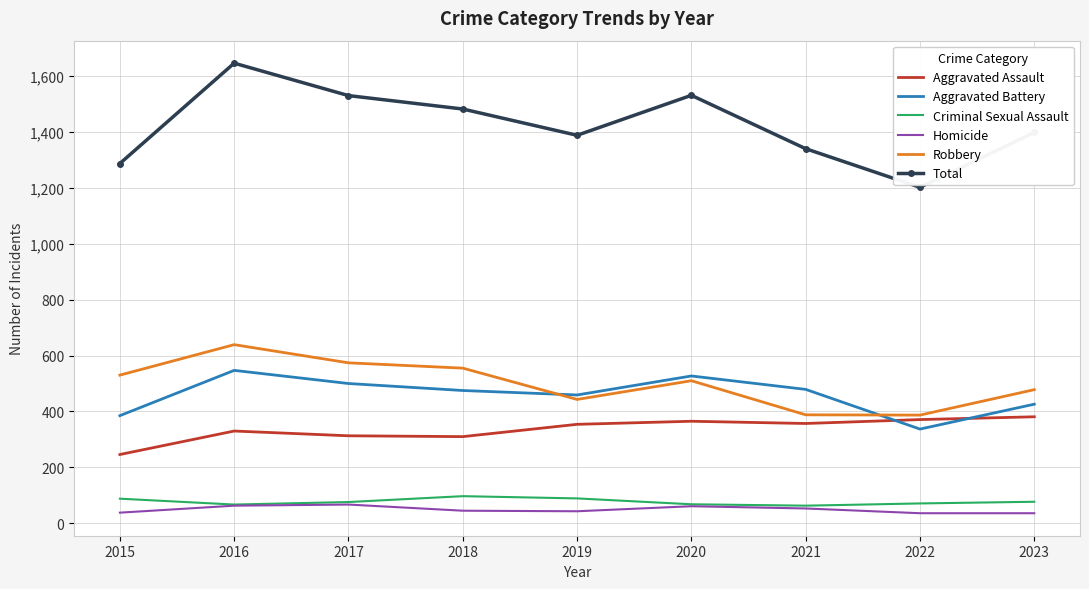

What is the maximum value shown in the chart?

1646